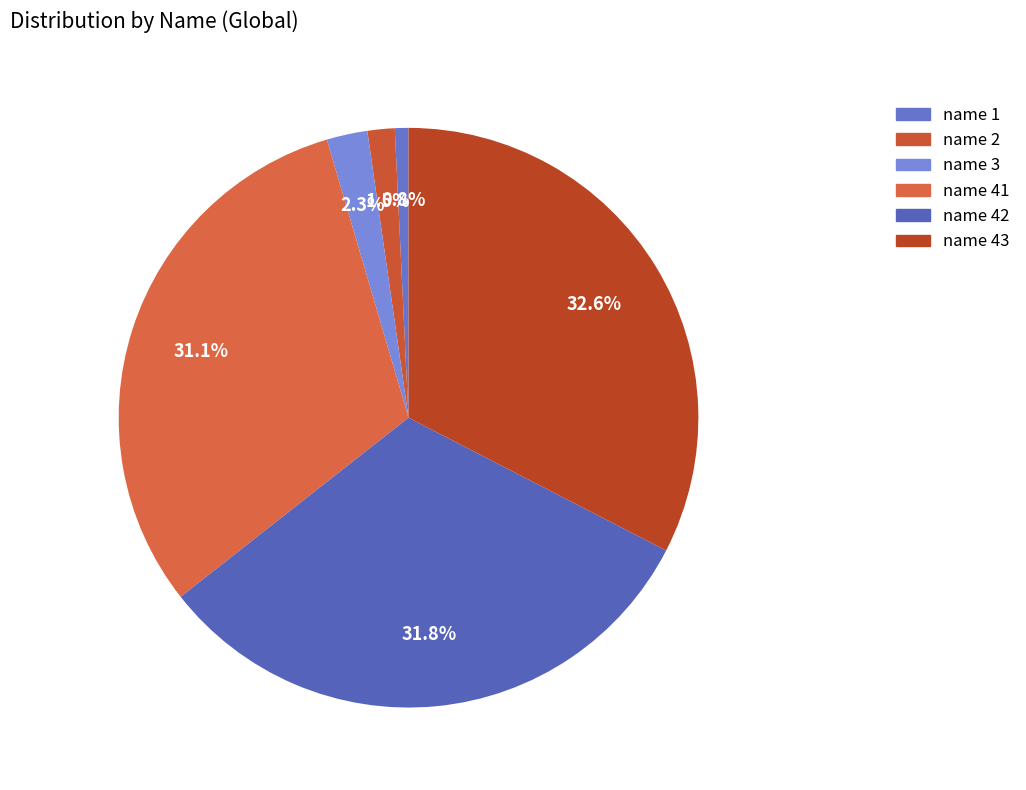

Count the number of slices in the pie.

6